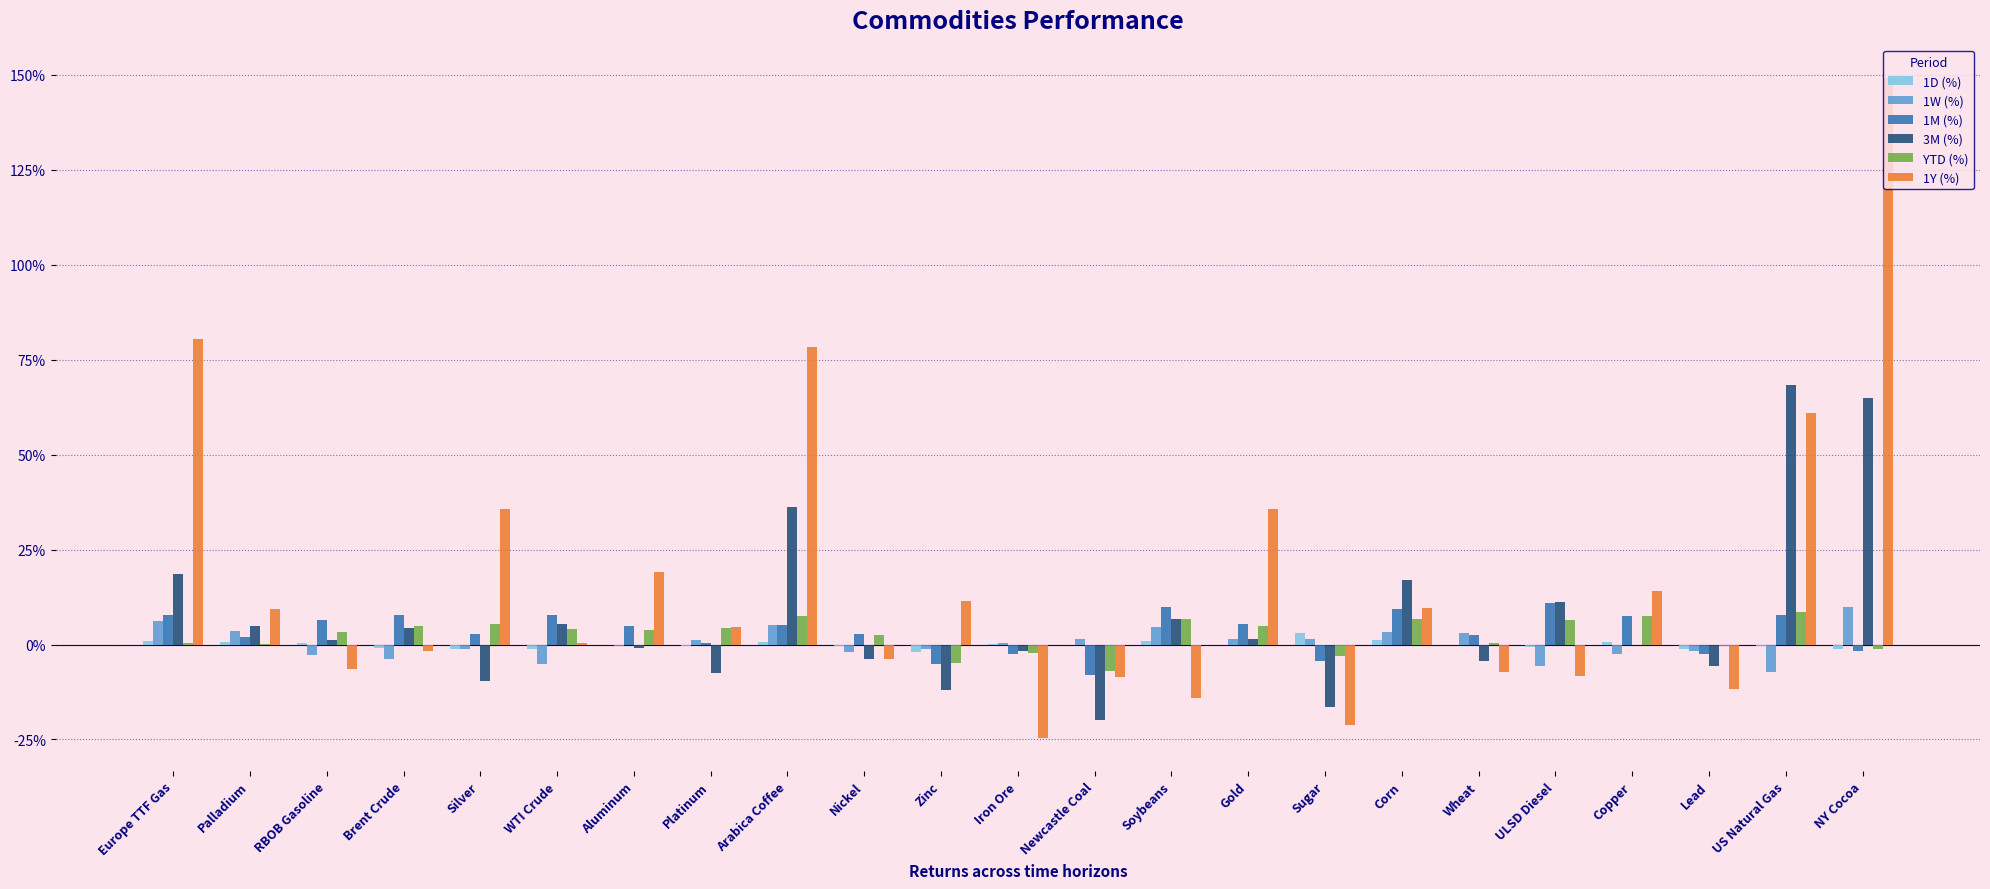

What is the sum of all 1W (%) values?

8.6